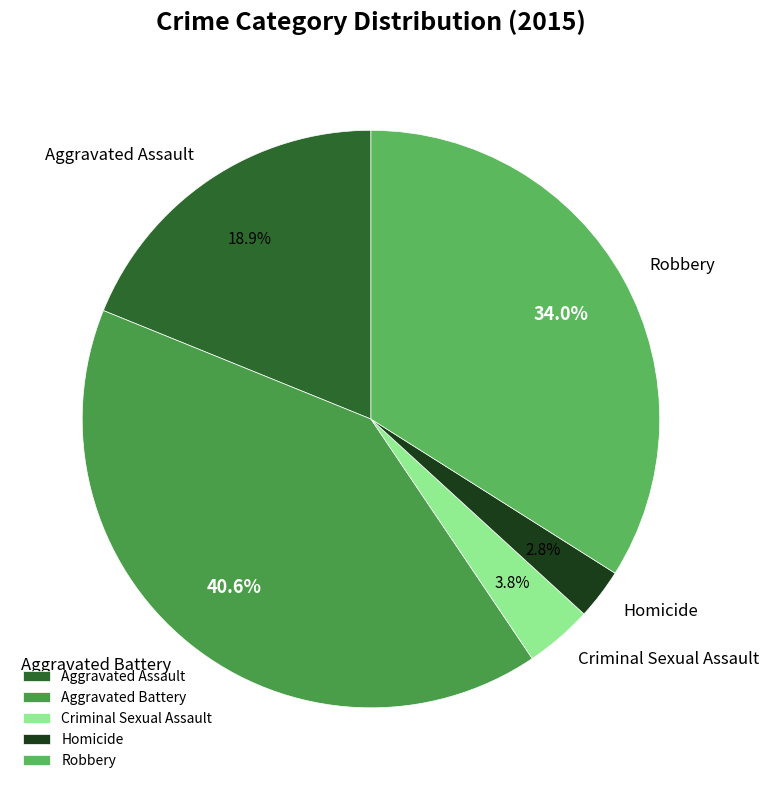

Which category has the biggest portion of the pie?

Aggravated Battery